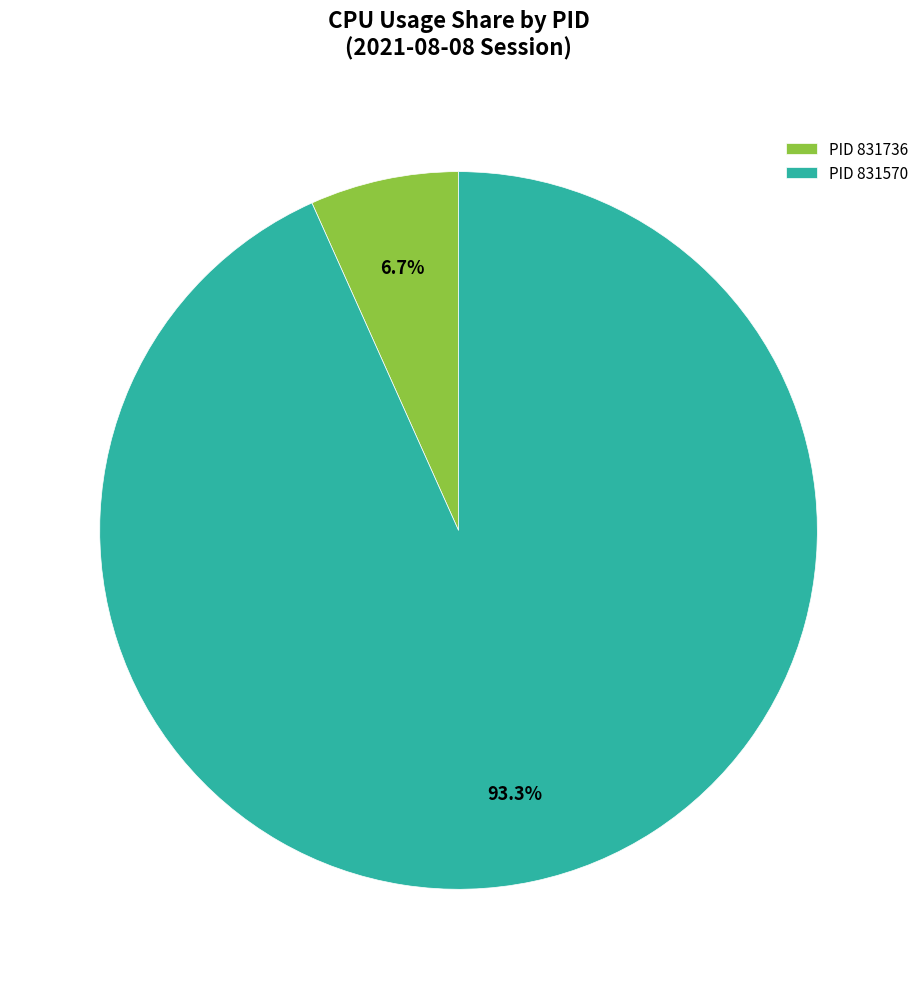

How many slices are in this pie chart?

2